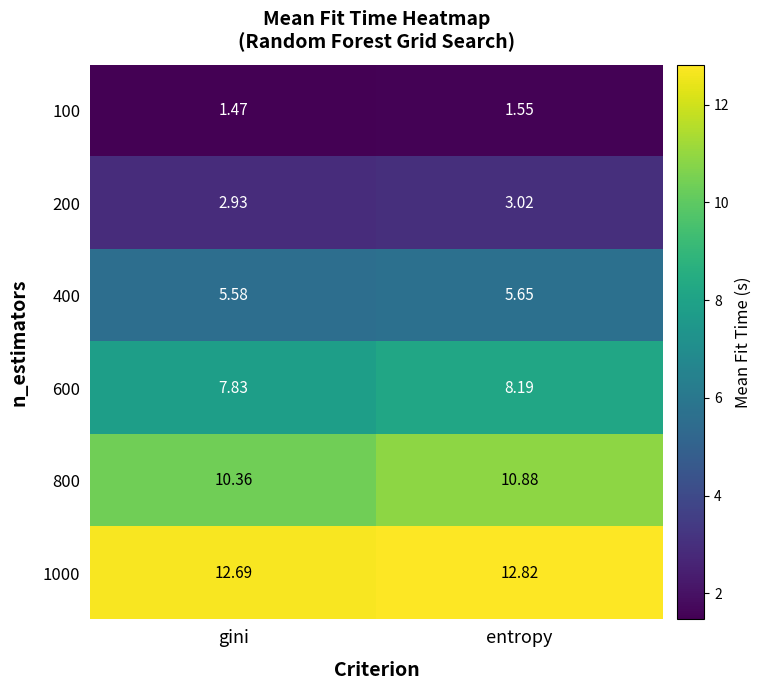

Which category has the lowest value across all series?

gini